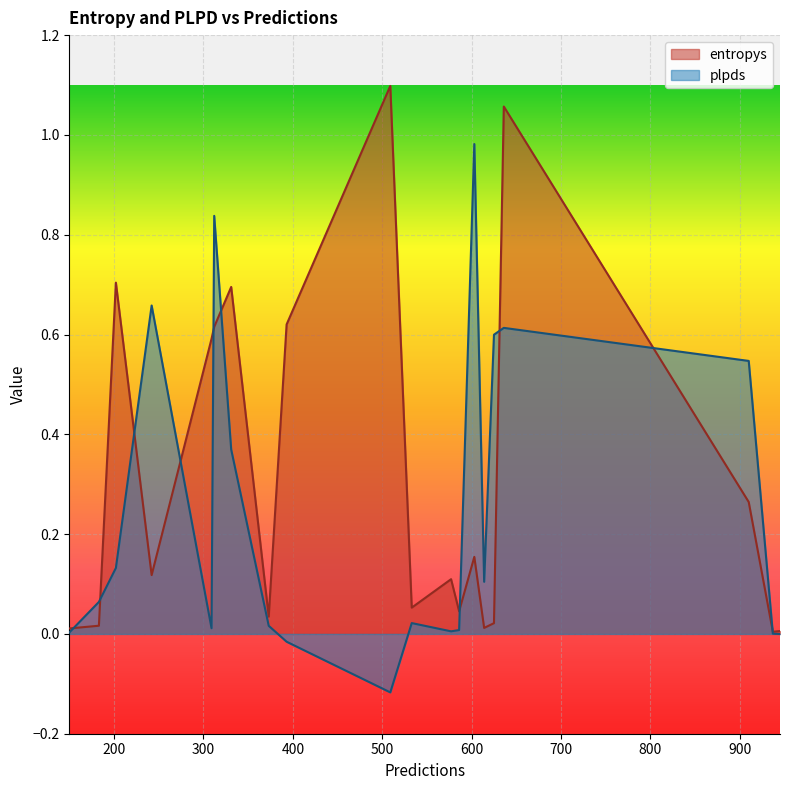

Rank the series by their maximum value, from lowest to highest.

plpds, entropys